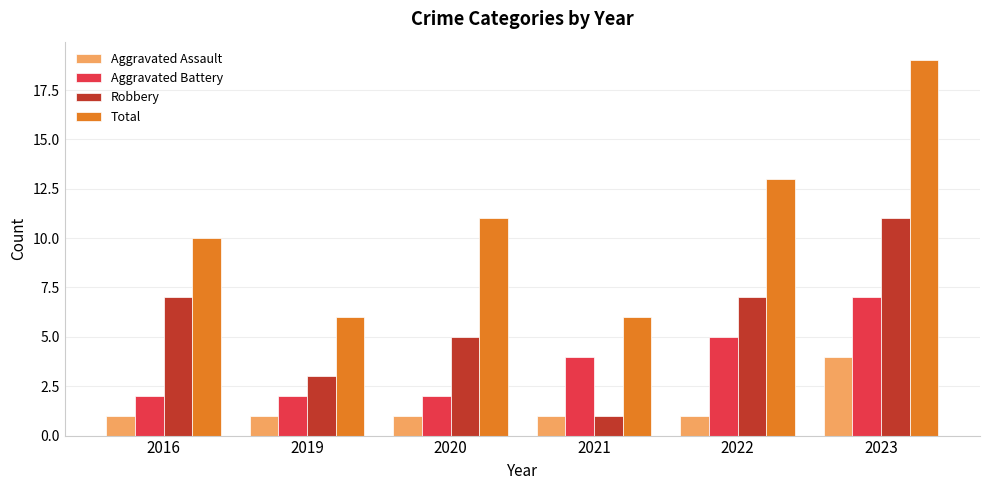

What is the value of the Aggravated Assault bar at the 6th from the left?

4